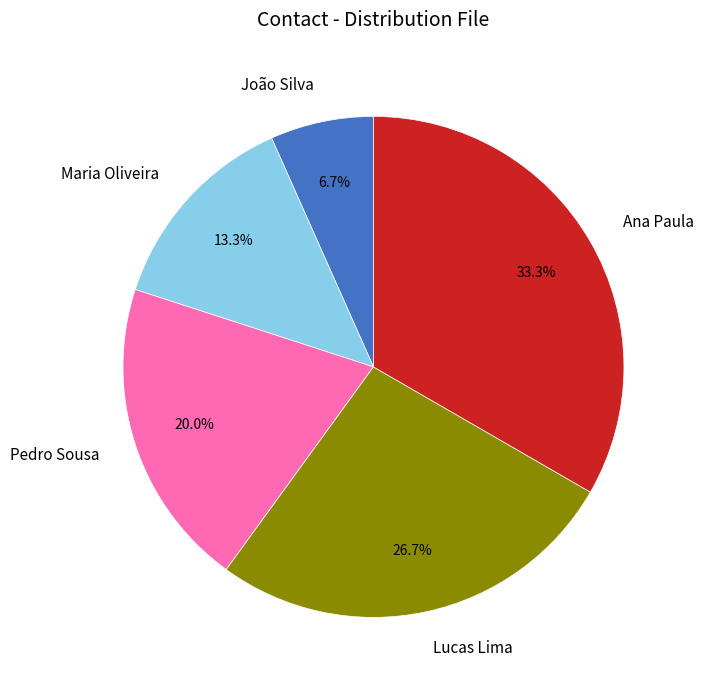

To the nearest percent, what is the combined percentage of Ana Paula and João Silva?

40%